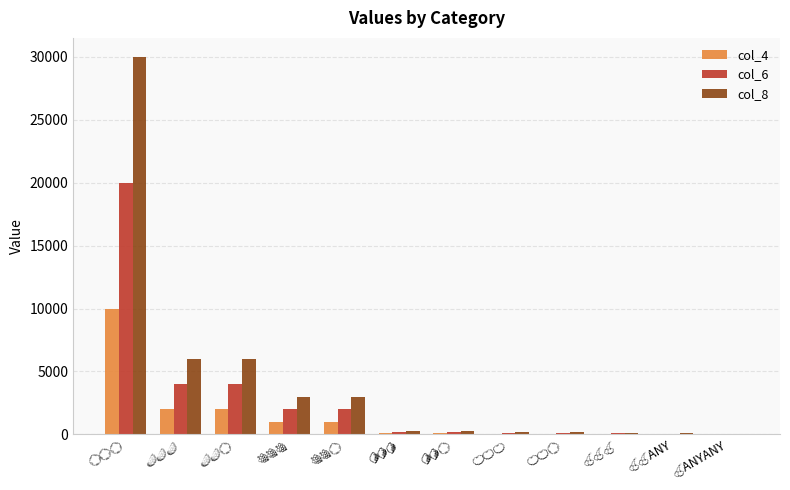

Which series has the largest total across all categories?

col_8